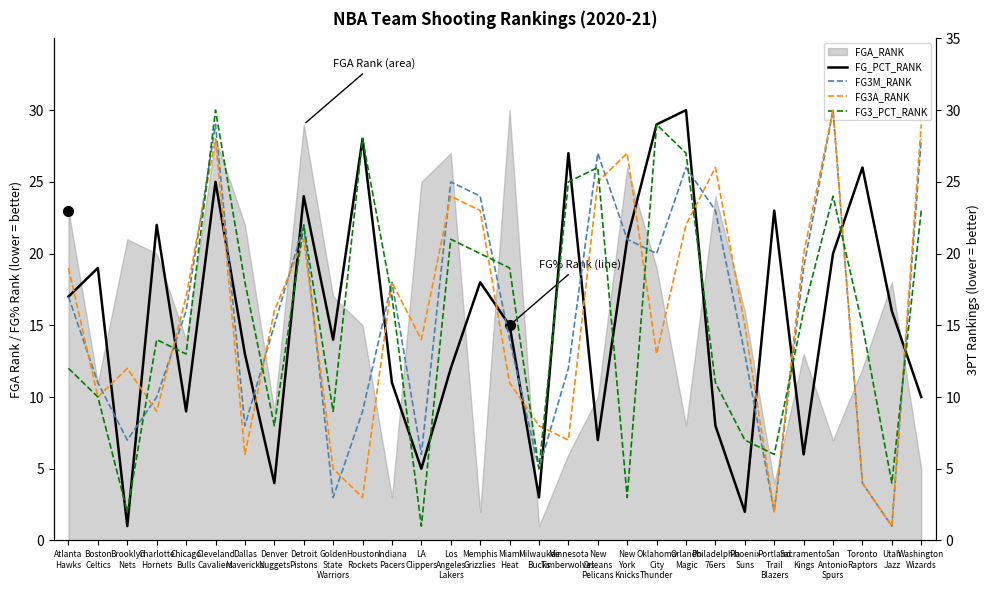

After their last crossing, which series has the higher values: FG3A_RANK or FG_PCT_RANK?

FG3A_RANK